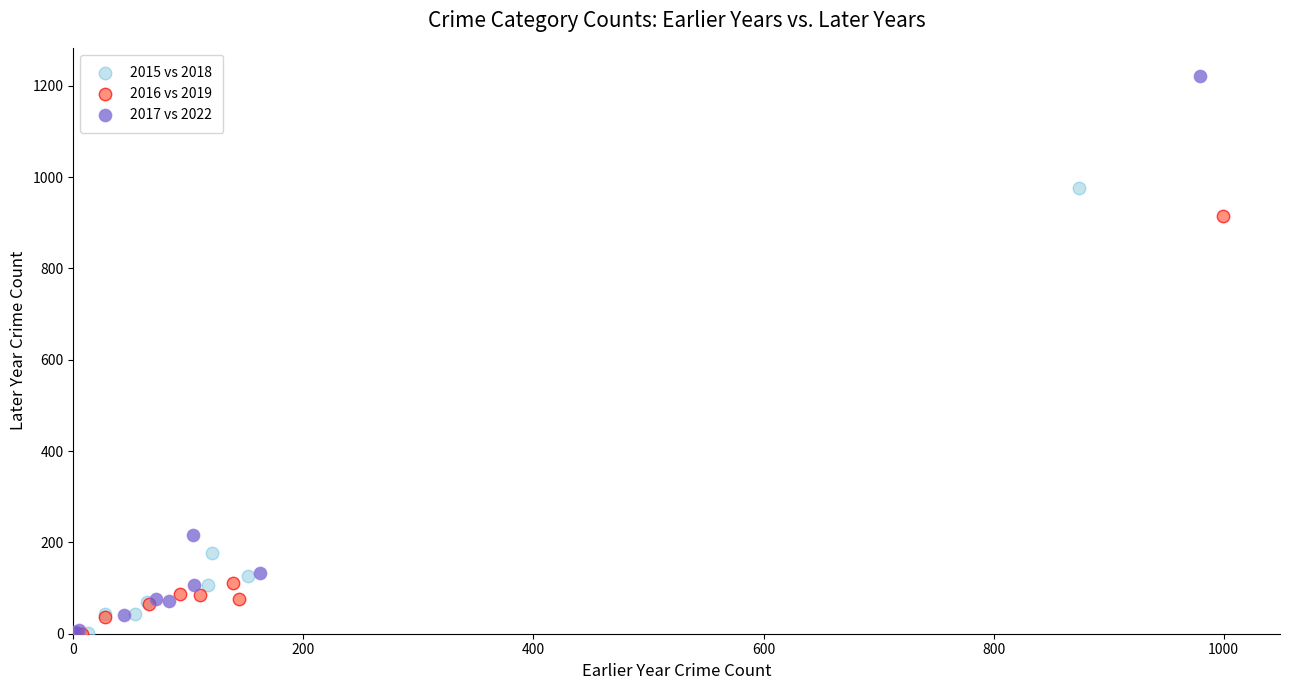

Which series has the widest spread of Y values?

2017 vs 2022